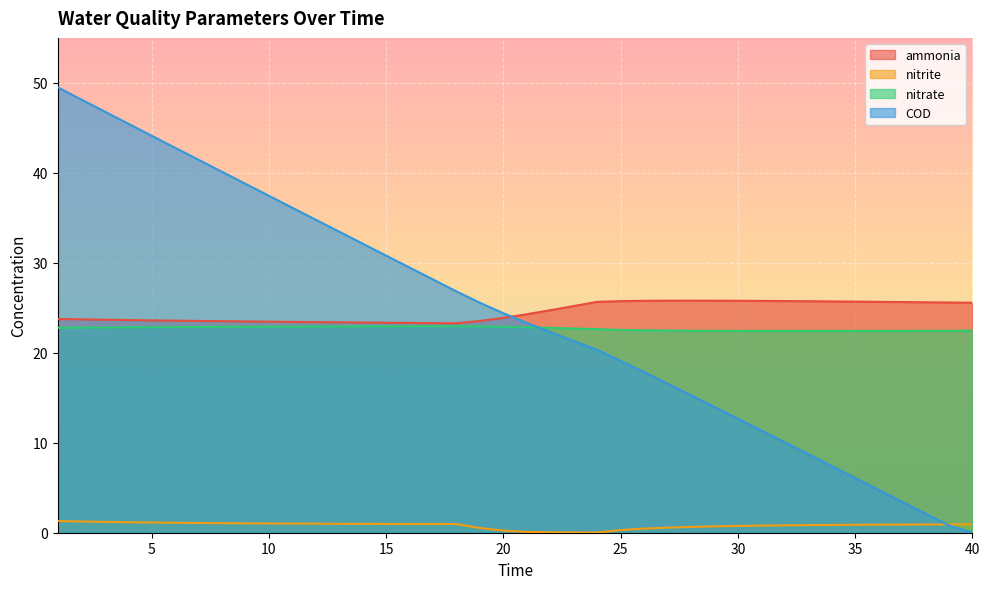

How many interior local peaks does the ammonia series have?

1